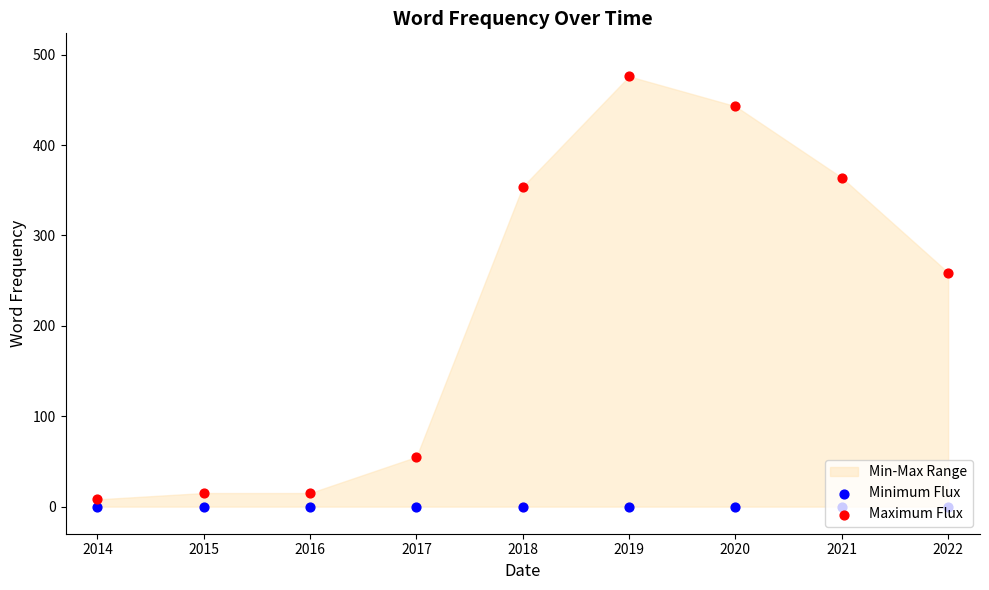

What is the total value across all series at 2014?

8